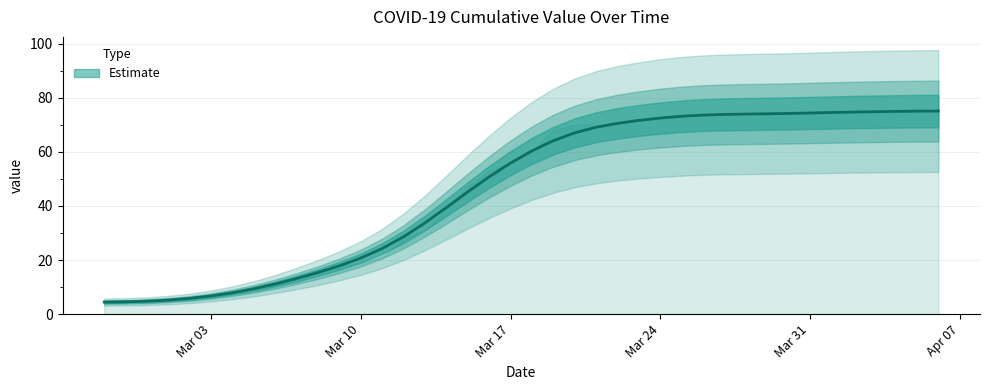

Where does the data first go above 60?

2020-03-18